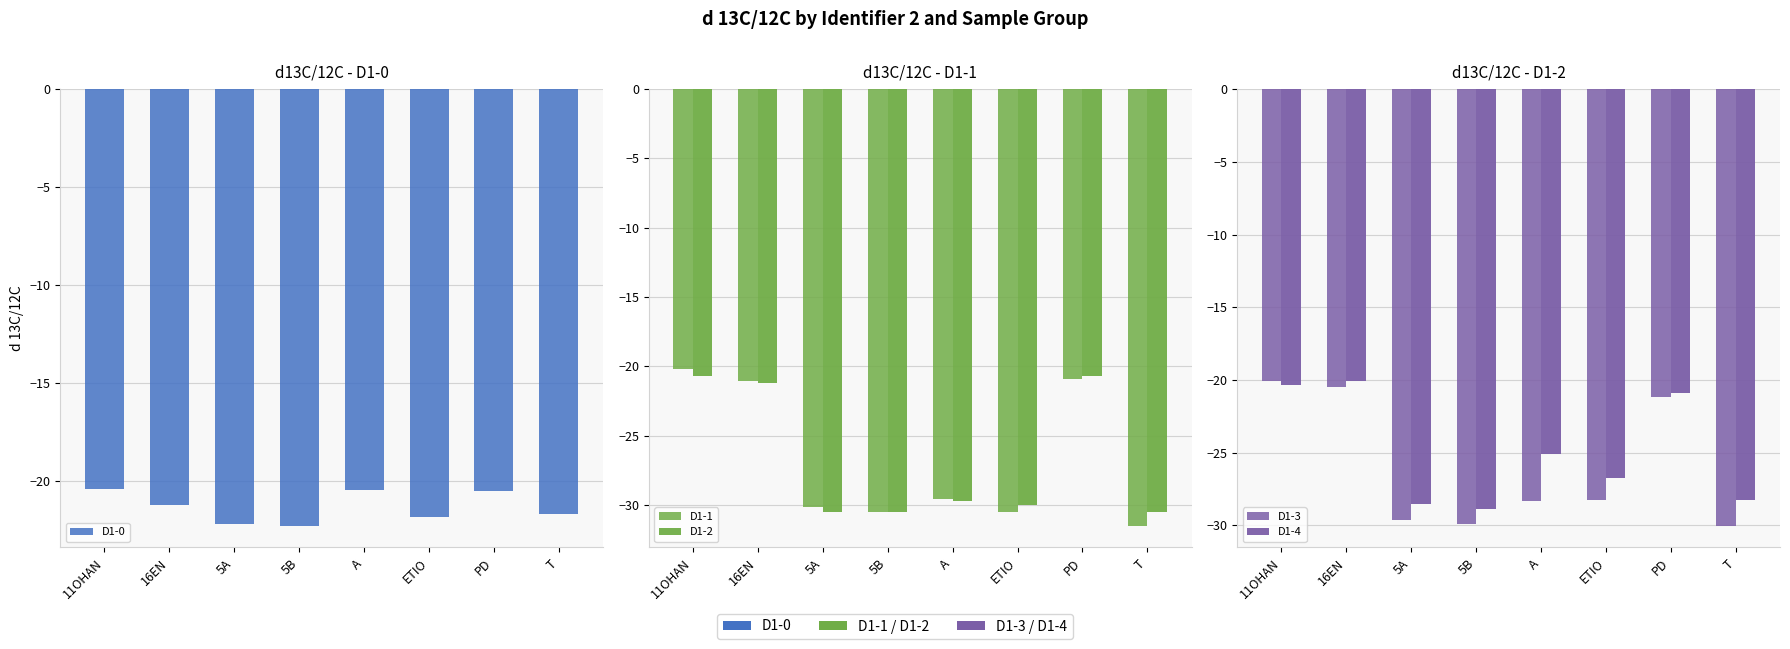

At which label does D1-1 first exceed -29?

11OHAN